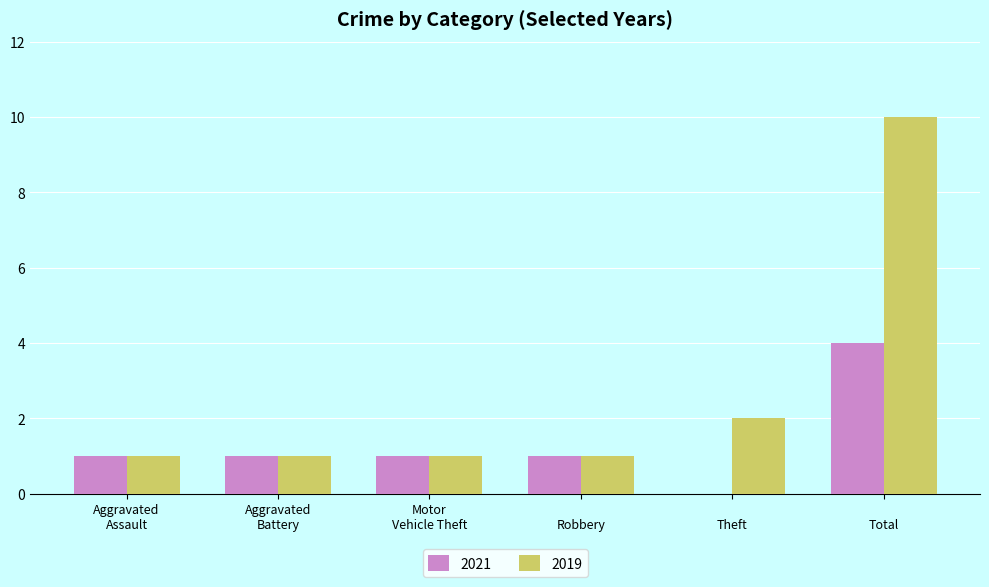

What is the greatest value displayed?

10